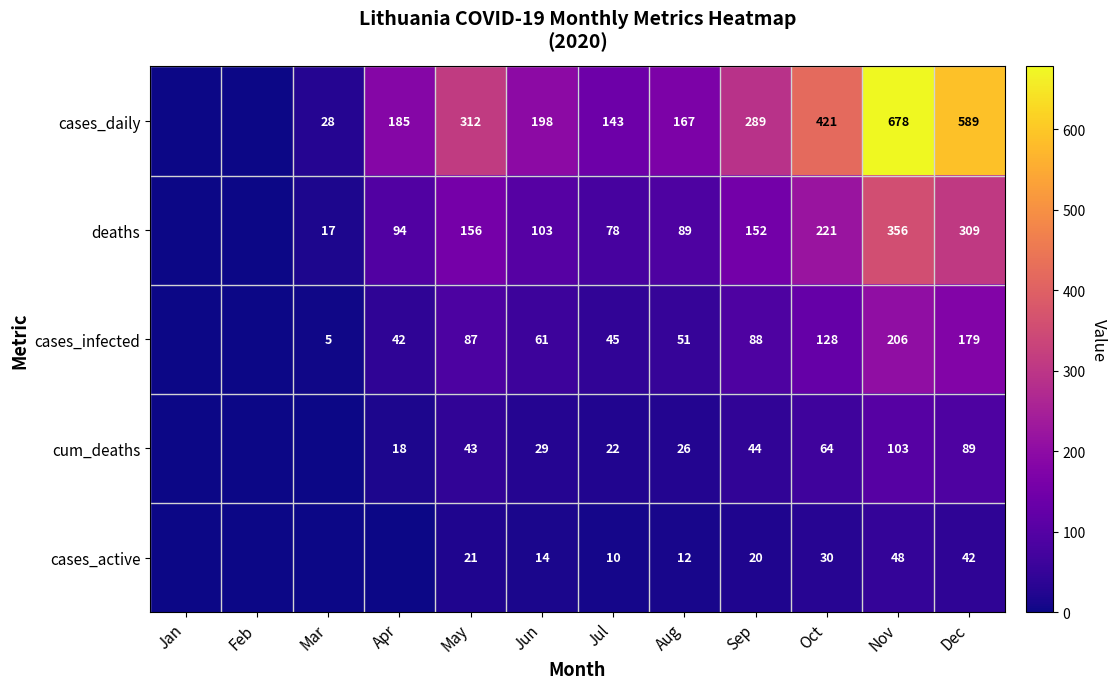

The cum_deaths series shows 8 at Aug. True or false?

False